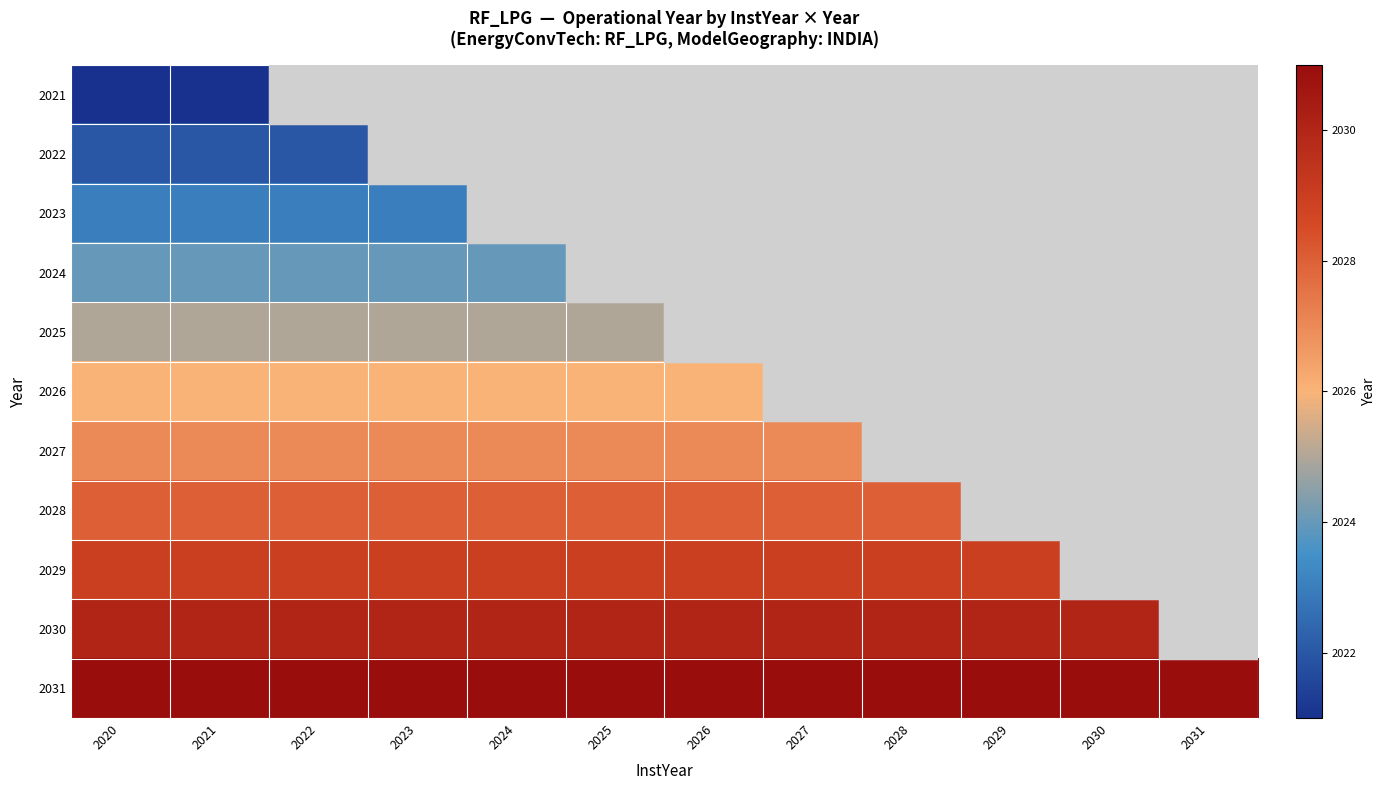

How many values in 2028 are above zero?

9